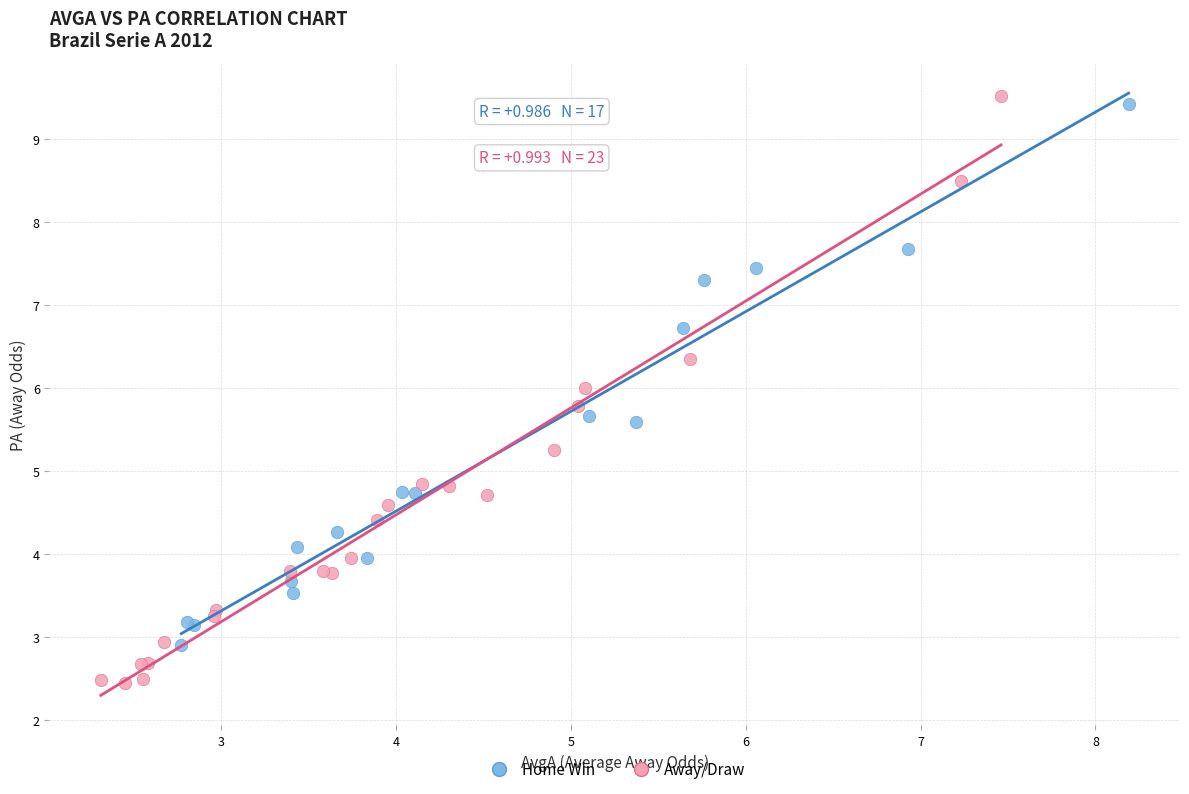

What are all the series names shown in the legend?

Home Win, Away/Draw